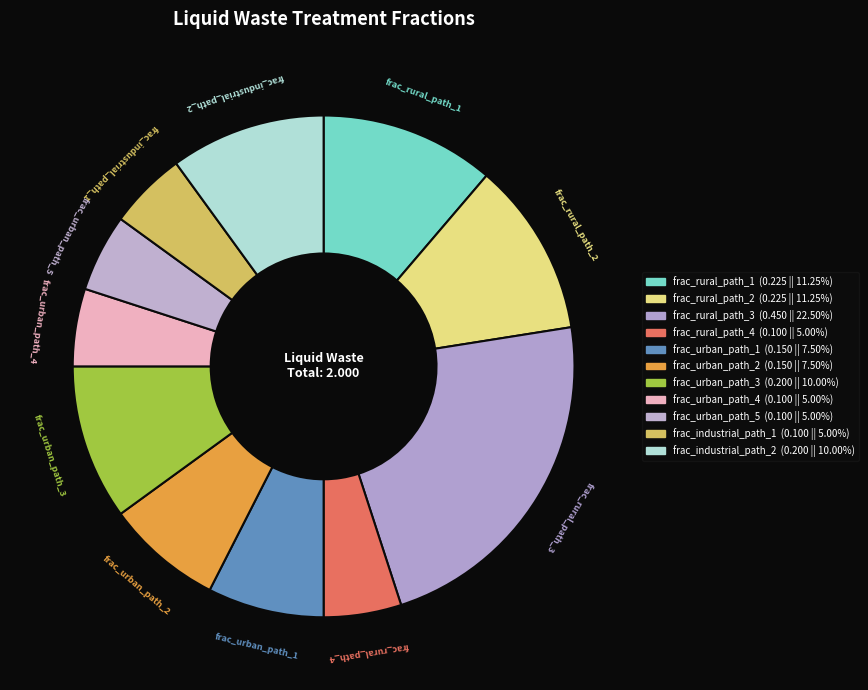

Is it true that frac_rural_path_1 is 3% of the pie?

False